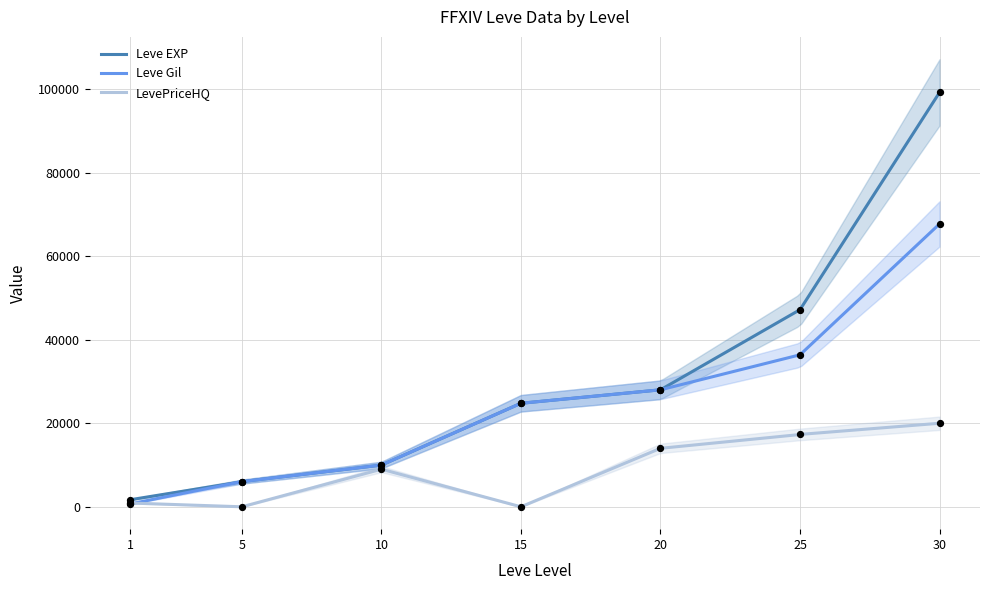

Is the value of Leve Gil at 25 greater than the value of Leve EXP at 25?

No